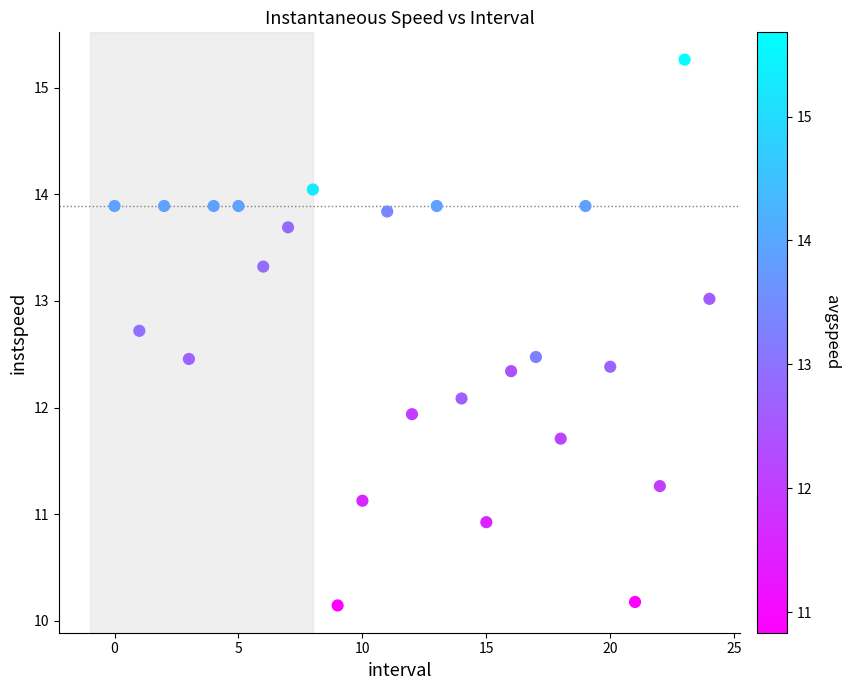

What is the range of Y values (max minus min)?

5.1